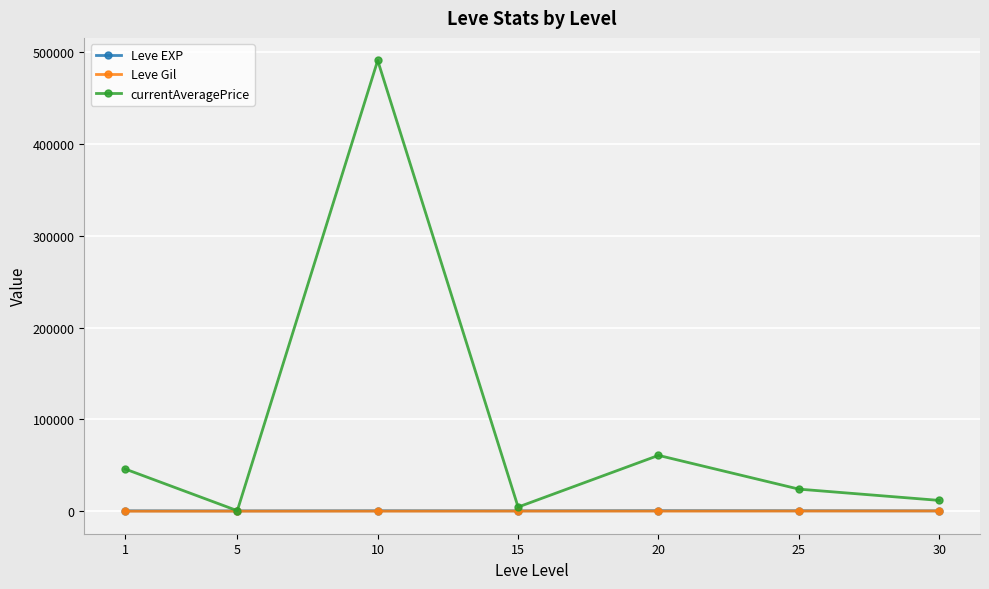

Where is the first local maximum for currentAveragePrice?

10